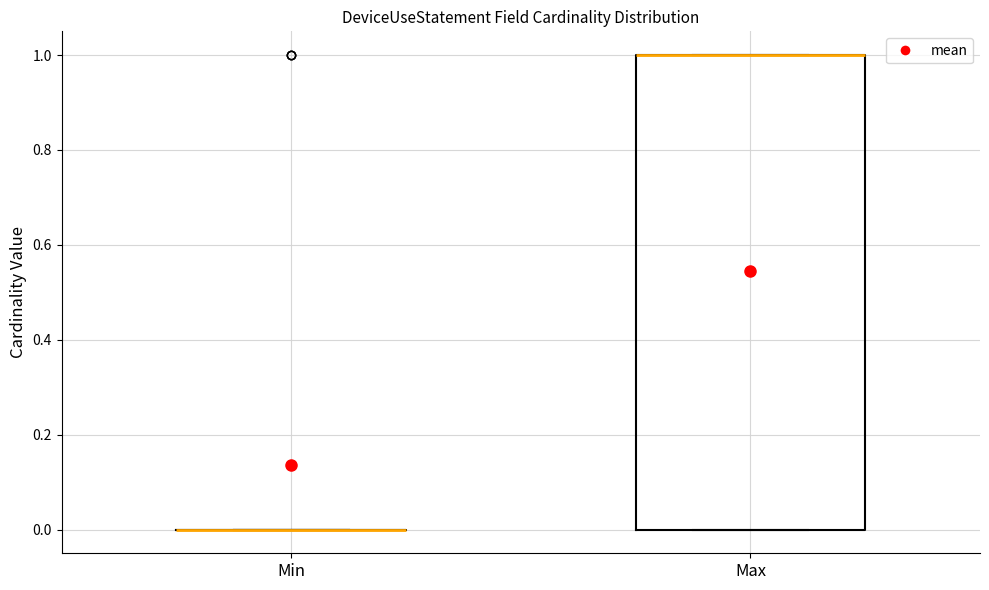

Where is the upper edge of the box for Max on the y-axis? The values are not printed on the chart, so give them approximately, as read against the axis.

1